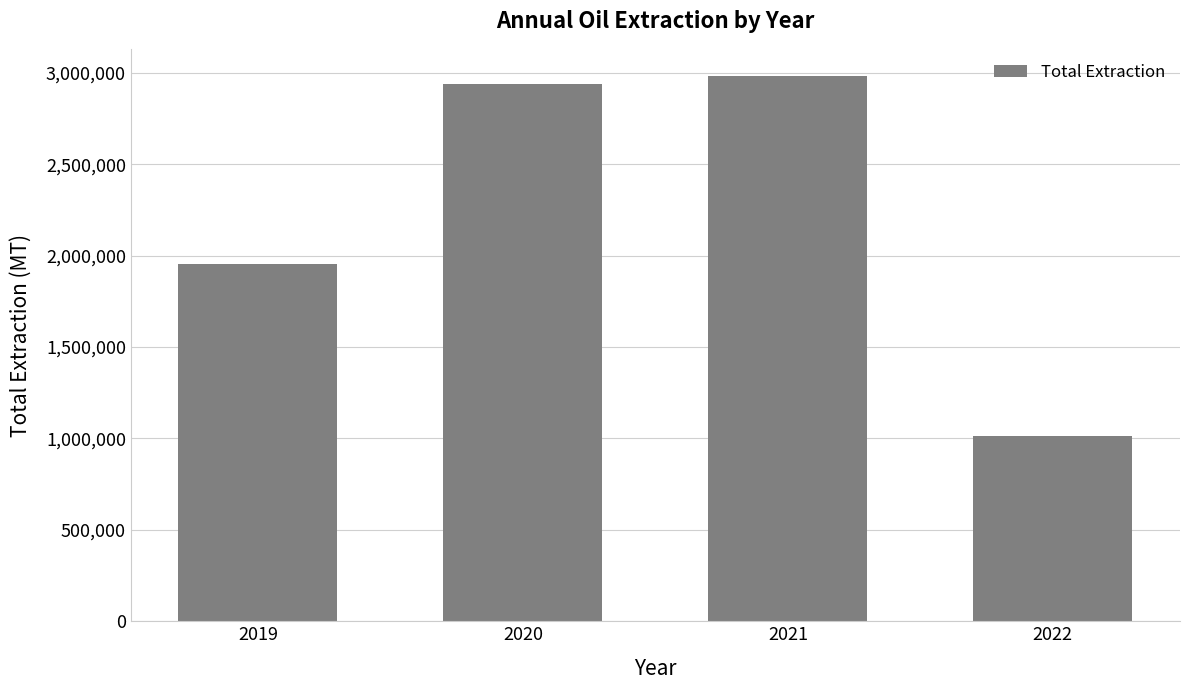

What is the change in value from 2021 to 2022?

-1966505